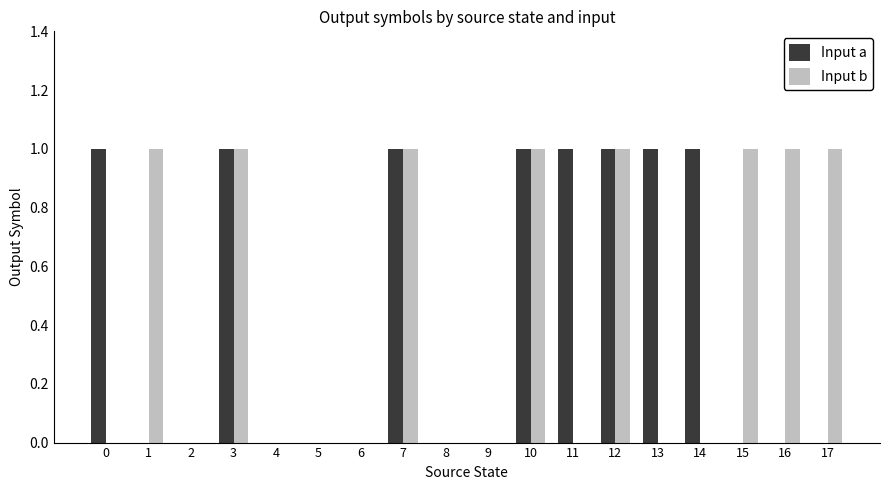

Which series changed the most between 12 and 14?

Input b